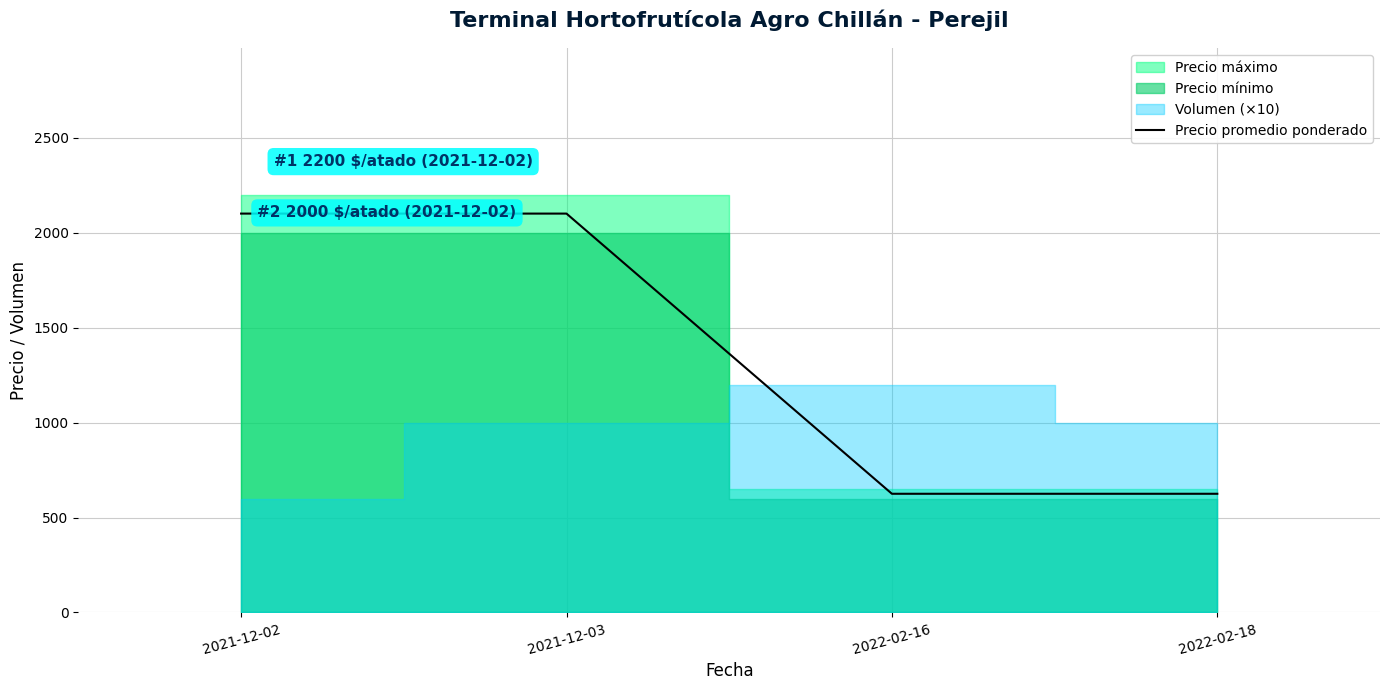

Reading right to left, what are all the values shown in this chart?

2022-02-18=625	2022-02-16=625	2021-12-03=2100	2021-12-02=2100